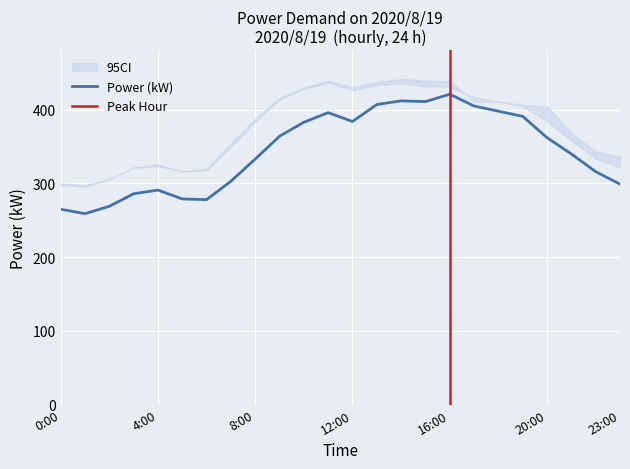

Which series changed the most between 17:00 and 20:00?

Actual (kW)